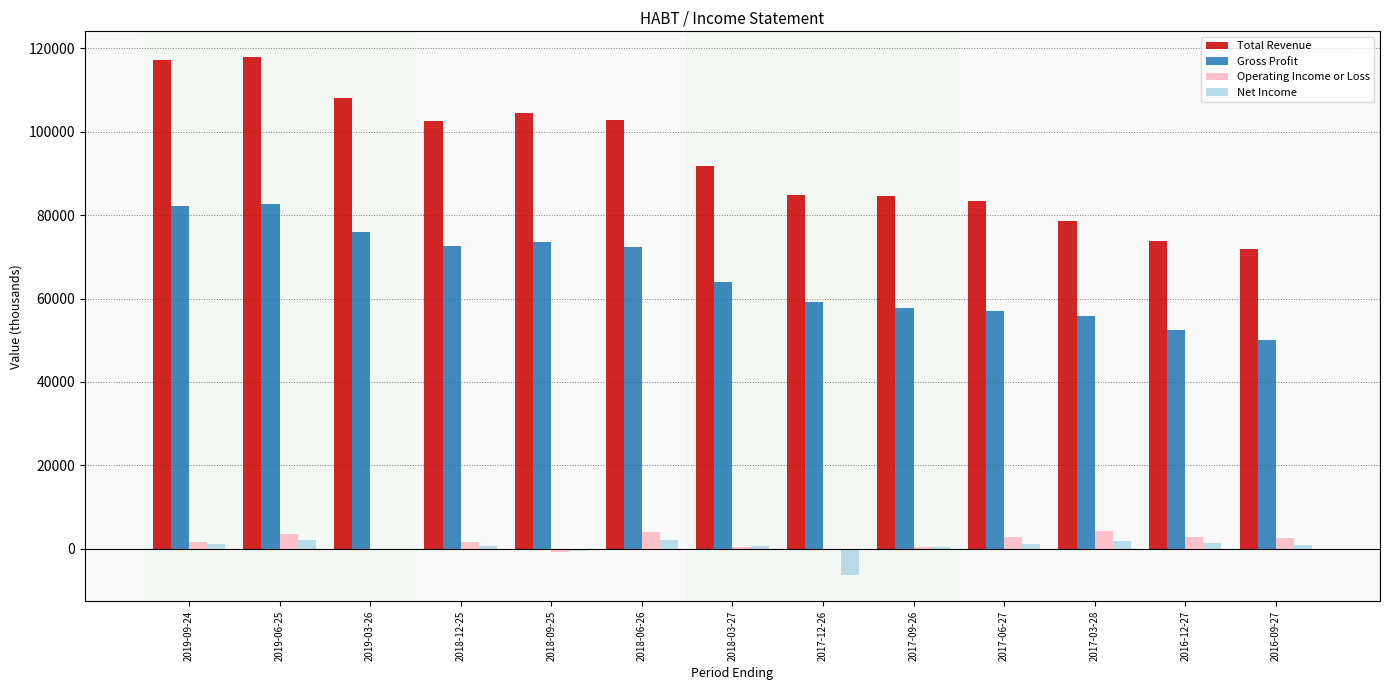

The value of Total Revenue at 2017-03-28 is 78600. True or false?

True